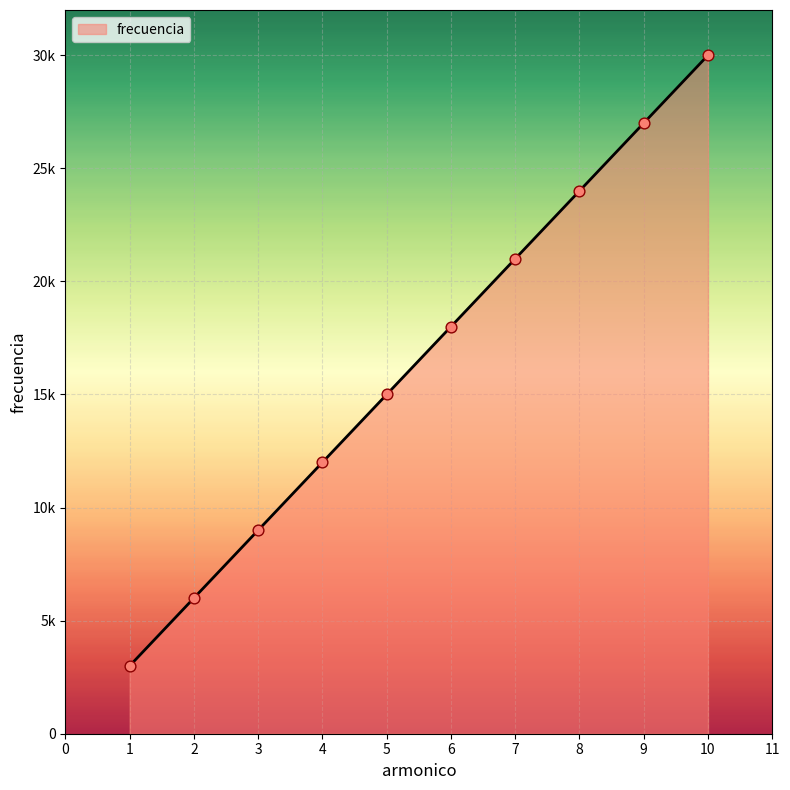

Approximately how many times larger is the value at 7 compared to 10?

0.7